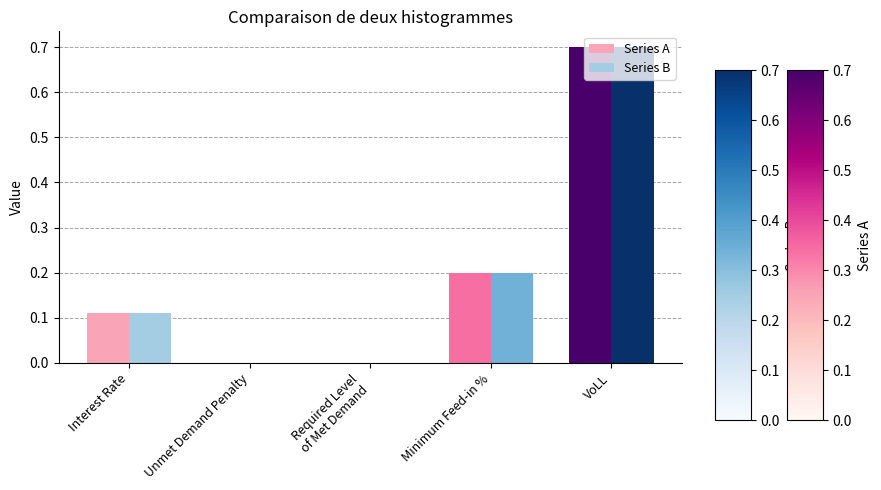

What is the sum of all Series A values?

1.0